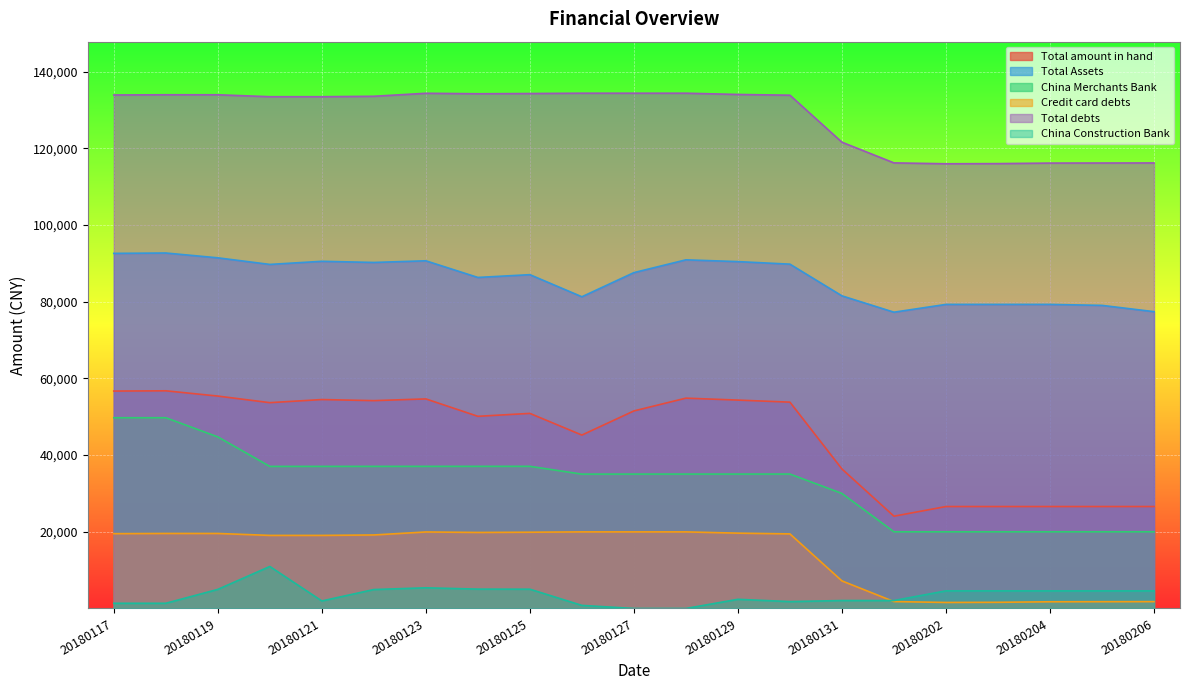

At which category does Credit card debts reach its first local peak?

20180118